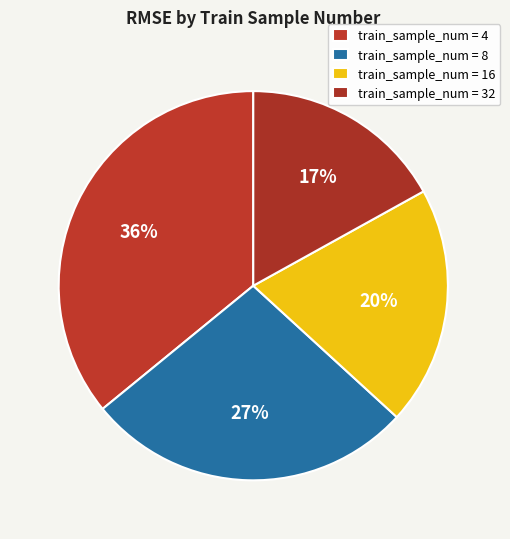

Count the number of slices in the pie.

4